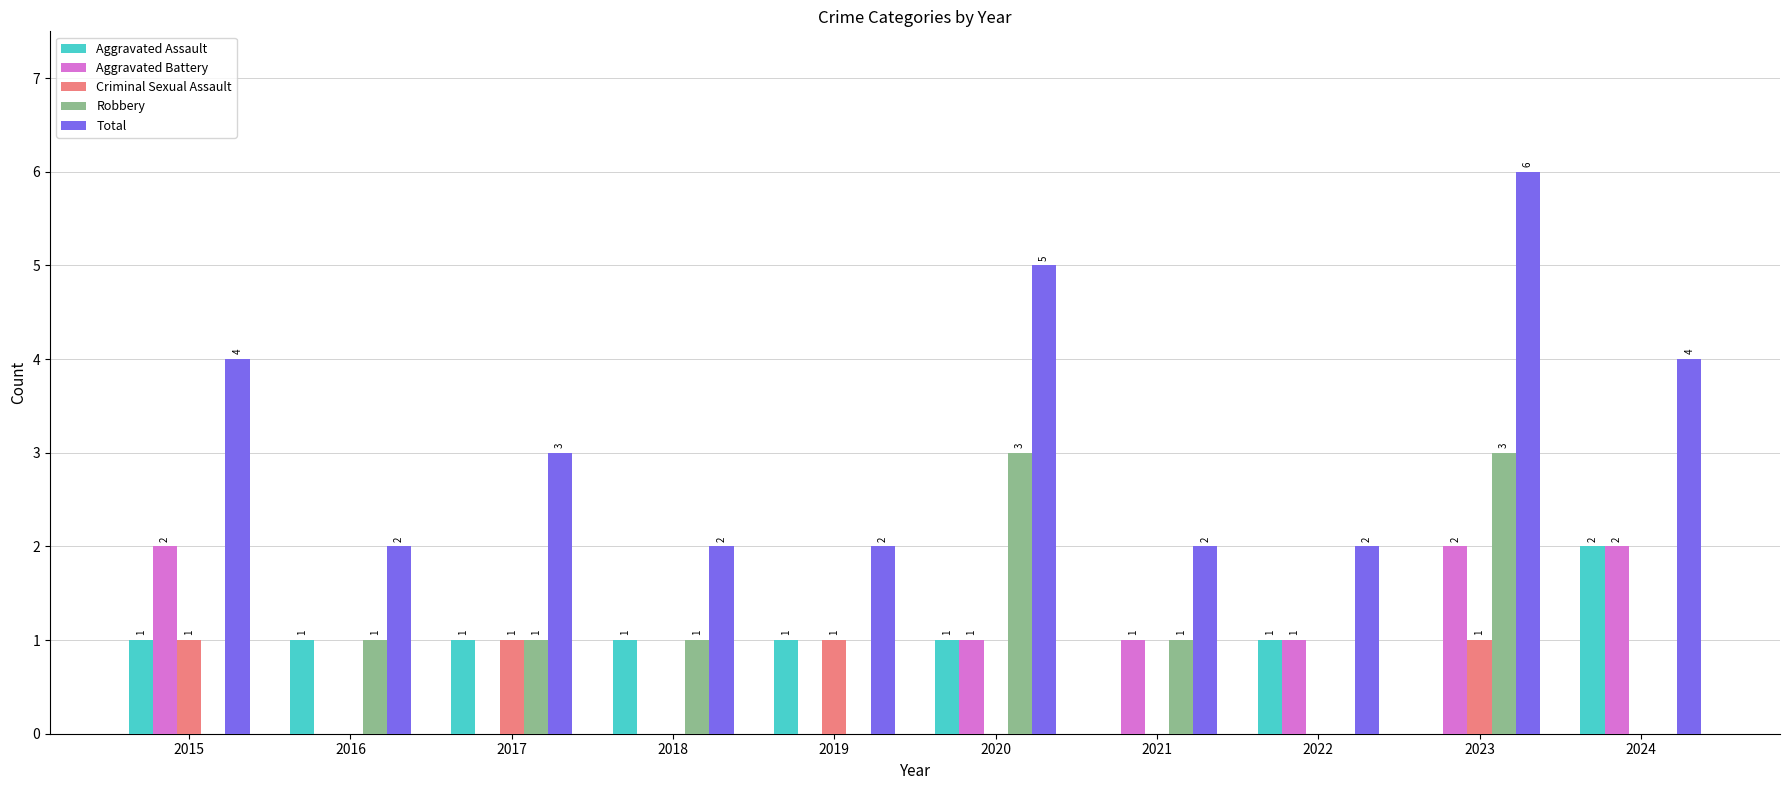

Reading right to left, what are all the values shown in this chart?

Aggravated Assault: 2024=2	2023=0	2022=1	2021=0	2020=1	2019=1	2018=1	2017=1	2016=1	2015=1
Aggravated Battery: 2024=2	2023=2	2022=1	2021=1	2020=1	2019=0	2018=0	2017=0	2016=0	2015=2
Criminal Sexual Assault: 2024=0	2023=1	2022=0	2021=0	2020=0	2019=1	2018=0	2017=1	2016=0	2015=1
Robbery: 2024=0	2023=3	2022=0	2021=1	2020=3	2019=0	2018=1	2017=1	2016=1	2015=0
Total: 2024=4	2023=6	2022=2	2021=2	2020=5	2019=2	2018=2	2017=3	2016=2	2015=4